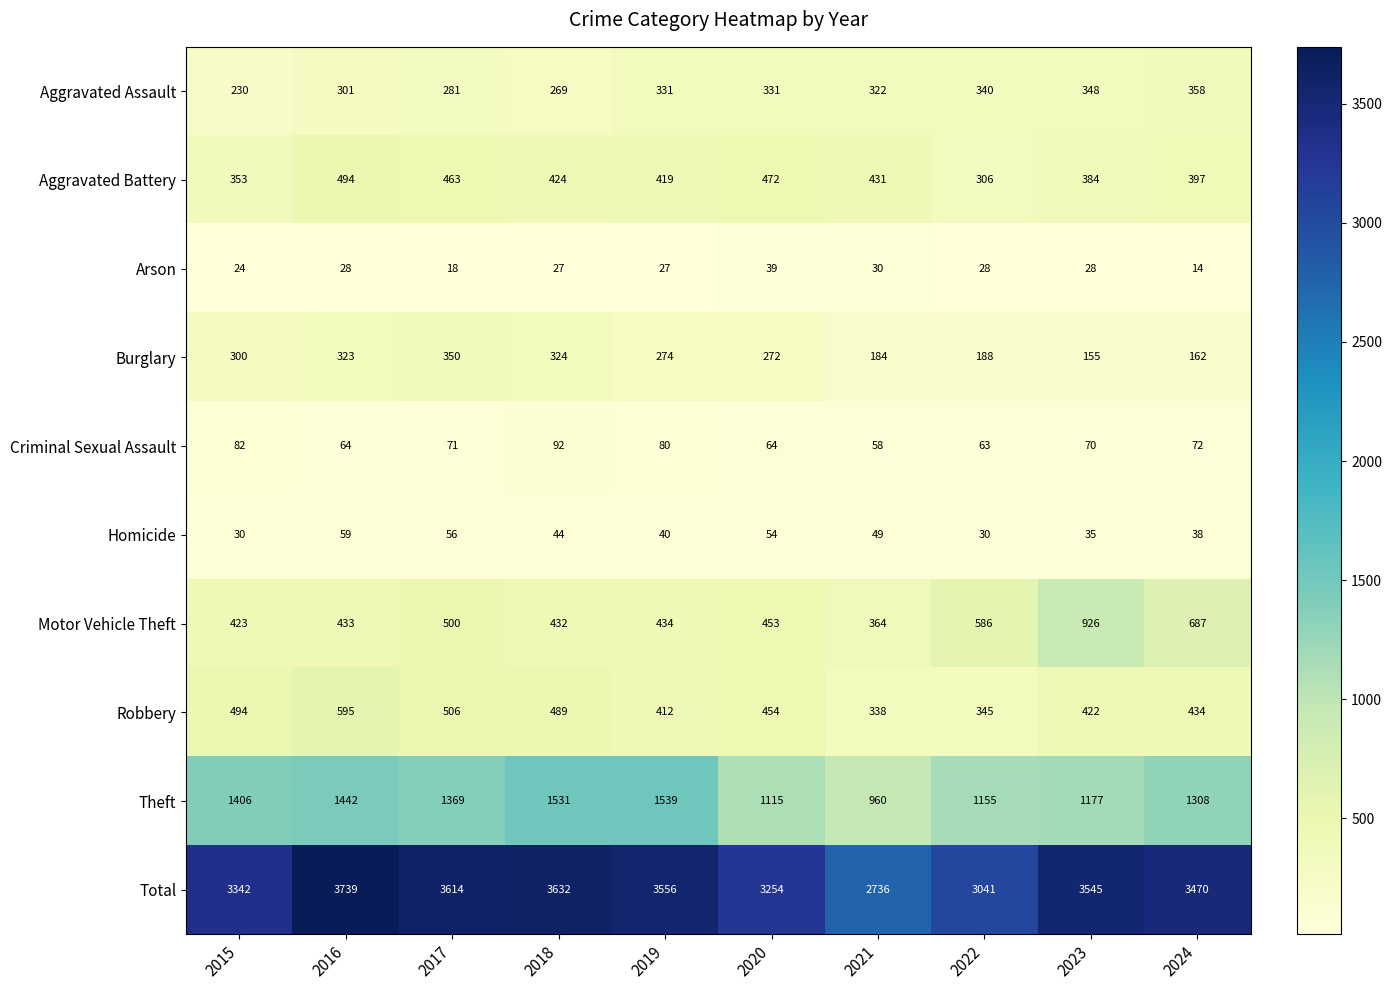

At 2022, list the series in order from smallest to largest.

Arson, Homicide, Criminal Sexual Assault, Burglary, Aggravated Battery, Aggravated Assault, Robbery, Motor Vehicle Theft, Theft, Total